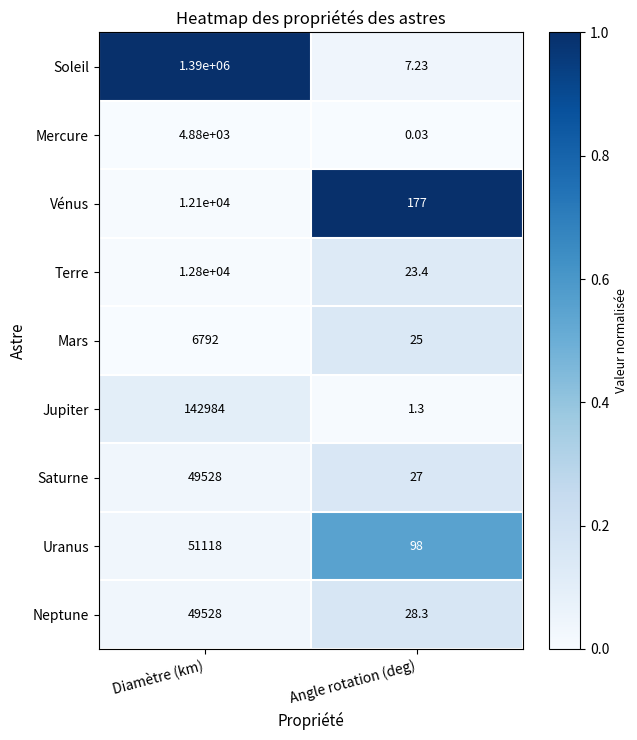

Which series has the largest range (max minus min)?

Soleil